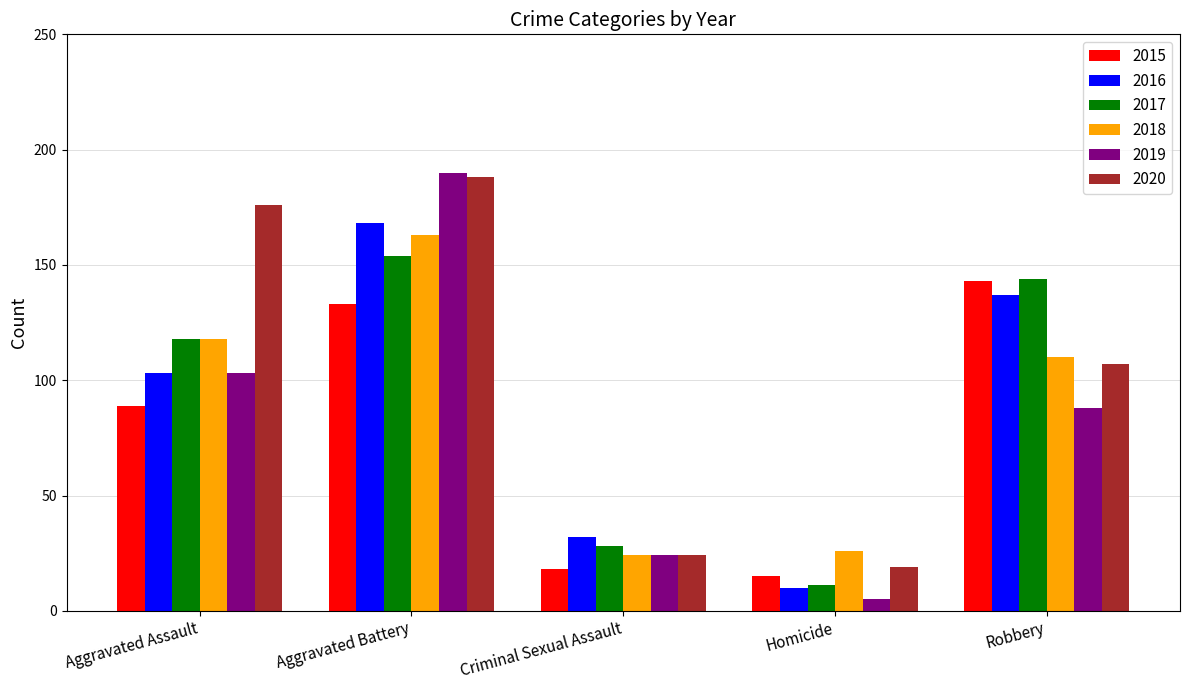

Count the number of data series in this chart.

6